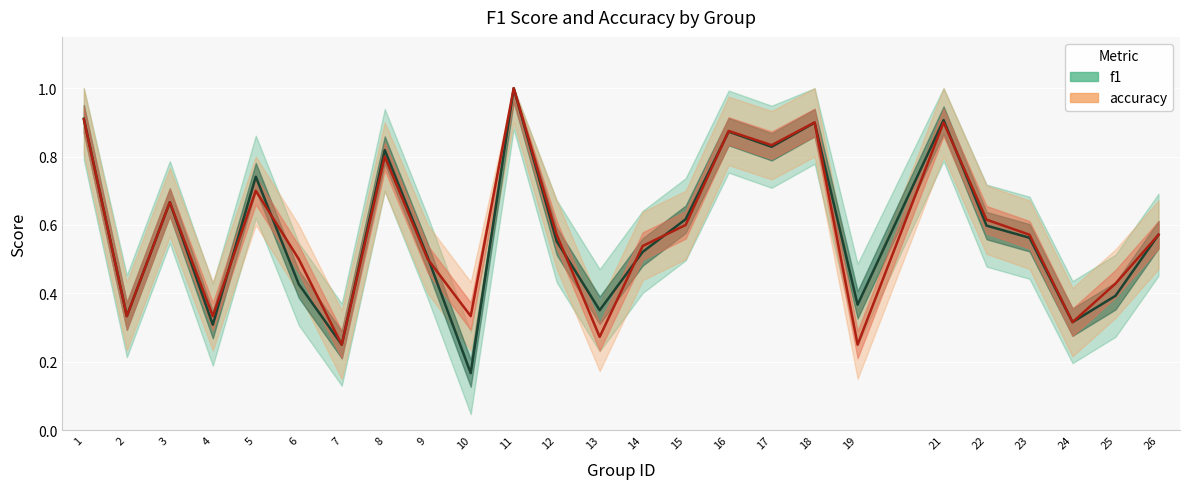

How many f1 values are between 0 and 1?

25